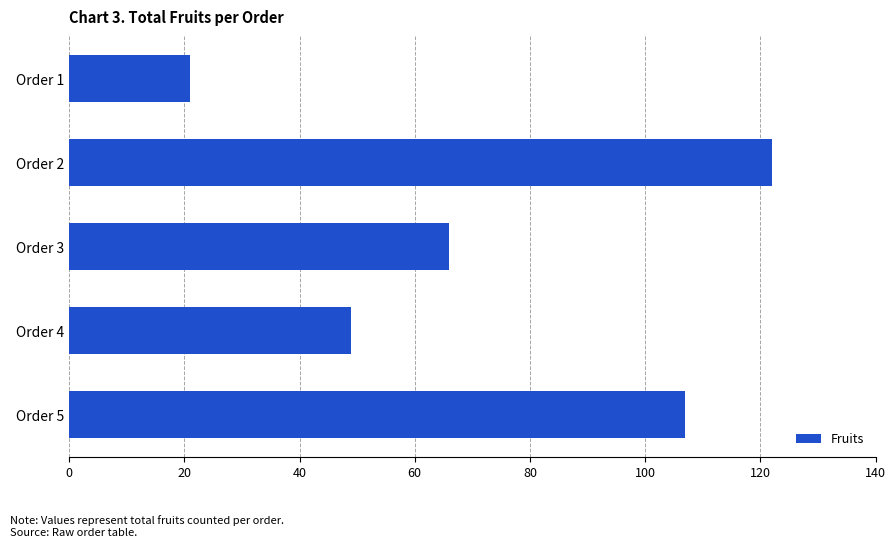

Reading top to bottom, list all the values displayed in this chart.

21	122	66	49	107